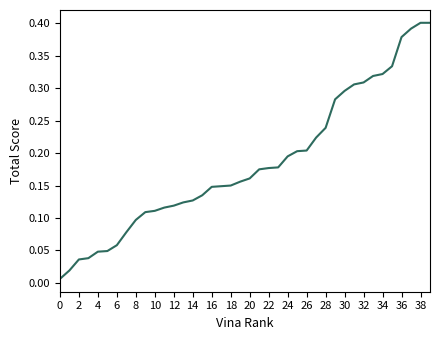

Which has a higher value, 38 or 12?

38